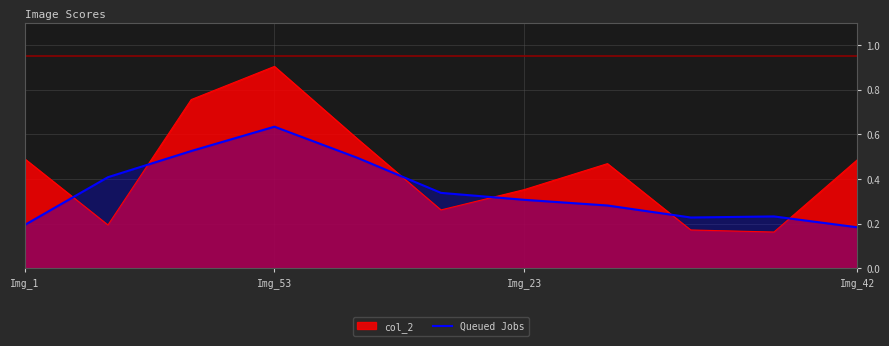

Which series has the widest spread of values?

col_2